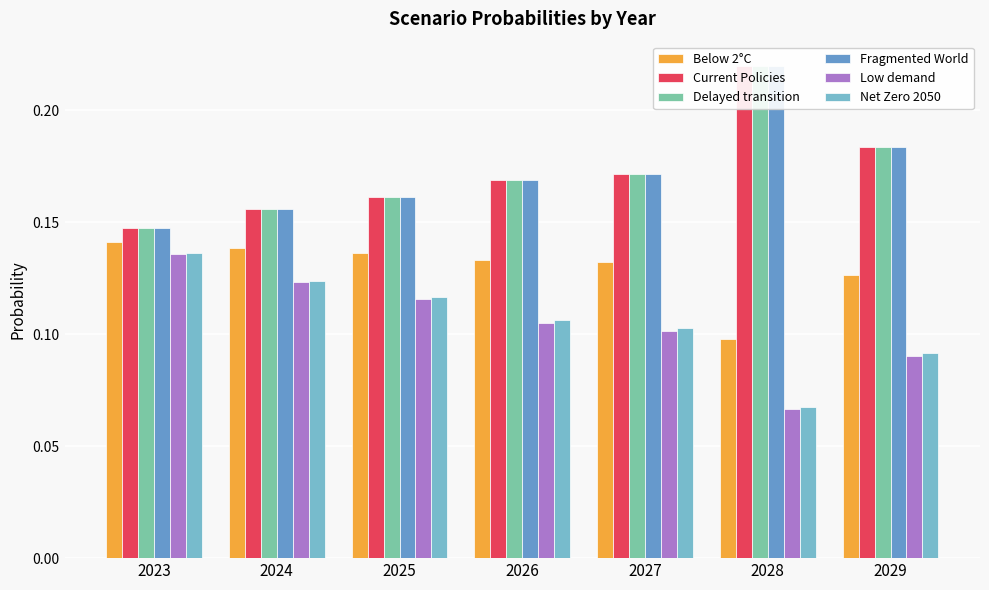

The Low demand series shows 0.2 at 2024. True or false?

False